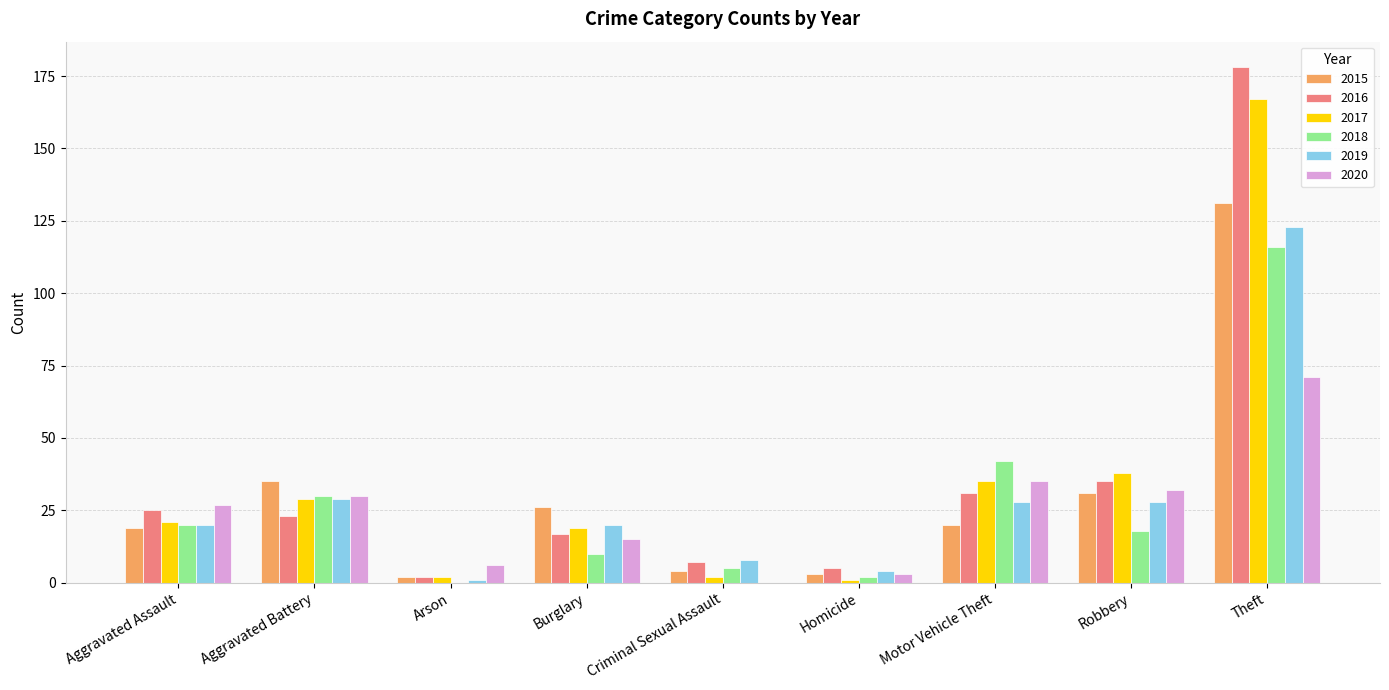

Reading left to right, what are all the values shown in this chart?

2015: 19	35	2	26	4	3	20	31	131
2016: 25	23	2	17	7	5	31	35	178
2017: 21	29	2	19	2	1	35	38	167
2018: 20	30	0	10	5	2	42	18	116
2019: 20	29	1	20	8	4	28	28	123
2020: 27	30	6	15	0	3	35	32	71